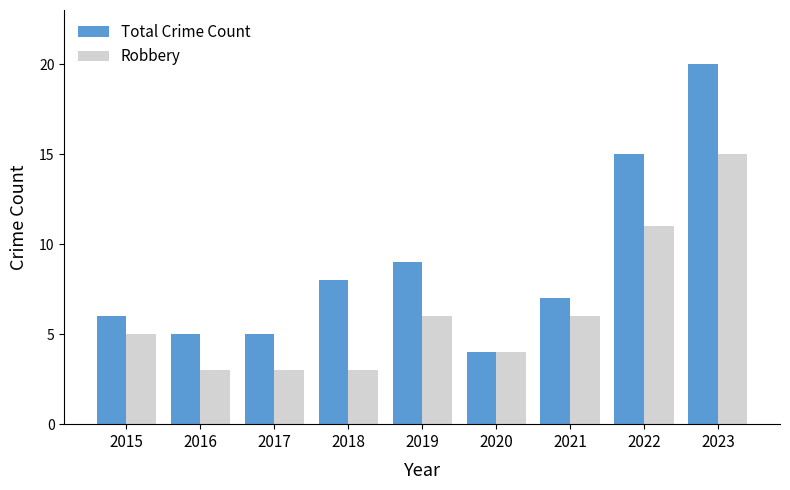

What is the total value across all series at 2020?

8